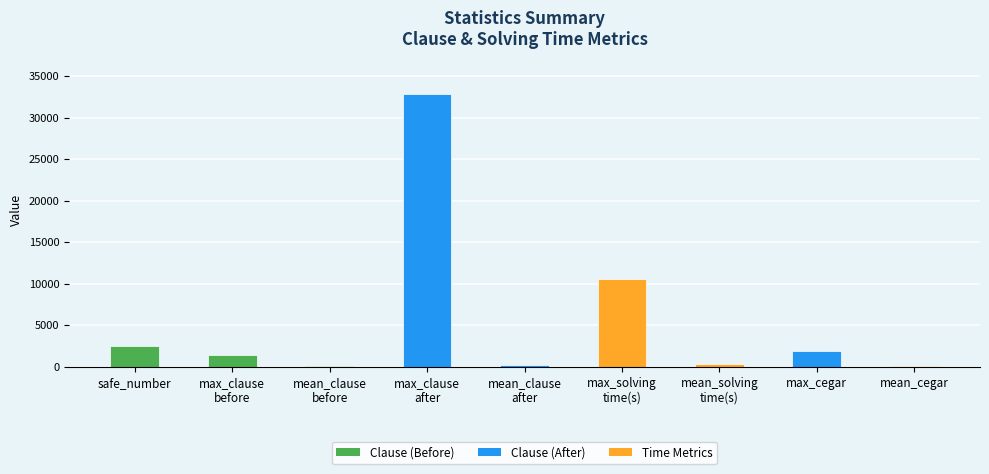

Are the bars horizontal?

No